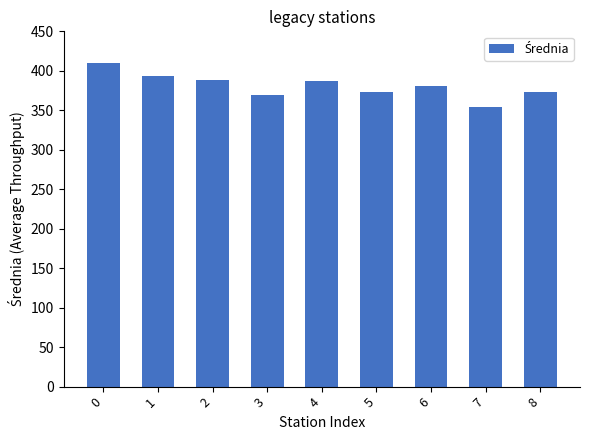

What is the average value?

381.0